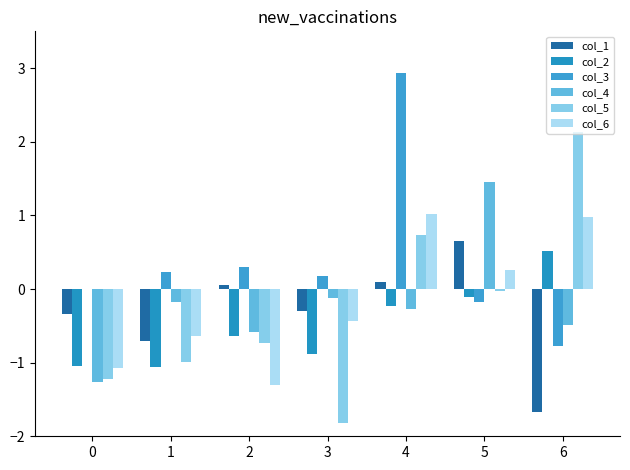

Reading left to right, list all the values displayed in this chart.

col_1: -0.3	-0.7	0.1	-0.3	0.1	0.6	-1.7
col_2: -1.0	-1.1	-0.6	-0.9	-0.2	-0.1	0.5
col_3: 0.0	0.2	0.3	0.2	2.9	-0.2	-0.8
col_4: -1.3	-0.2	-0.6	-0.1	-0.3	1.5	-0.5
col_5: -1.2	-1.0	-0.7	-1.8	0.7	-0.0	2.1
col_6: -1.1	-0.6	-1.3	-0.4	1.0	0.3	1.0